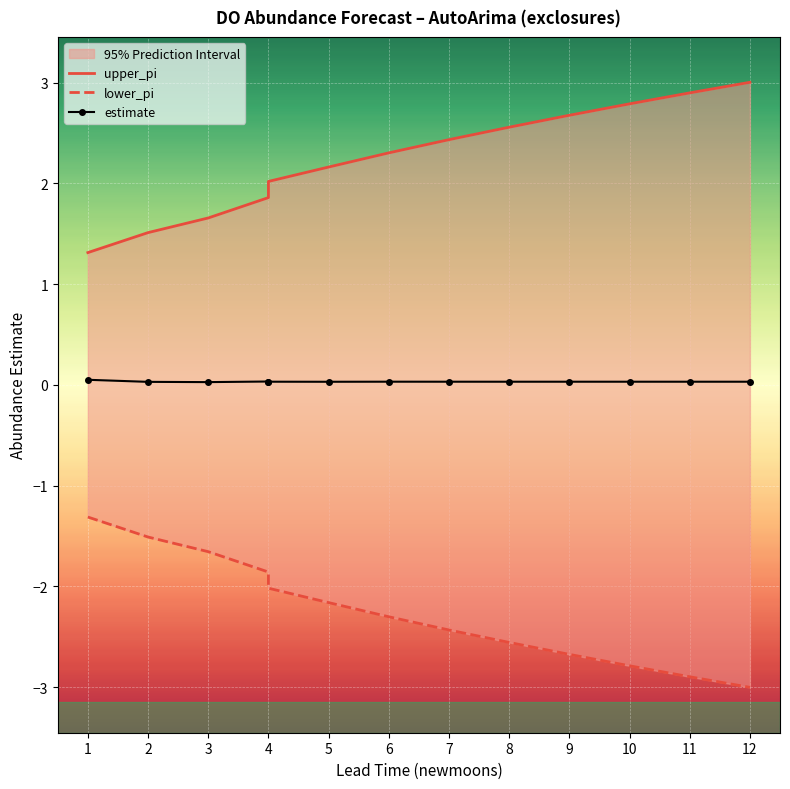

What are all the series names shown in the legend?

upper_pi, lower_pi, estimate